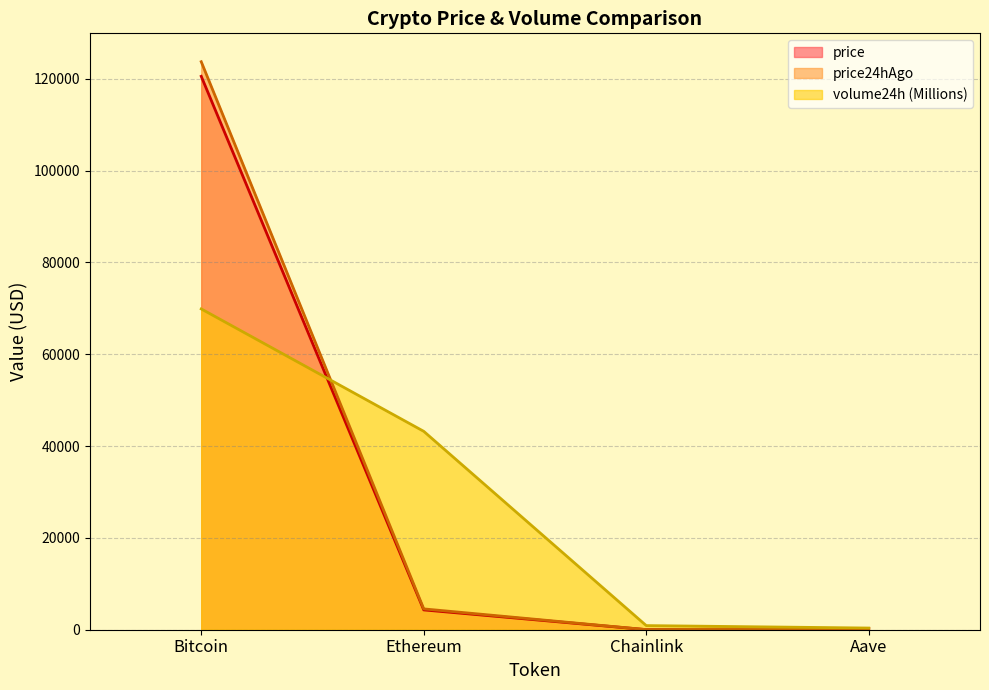

What is the spread (max minus min) of values at Chainlink?

877.5